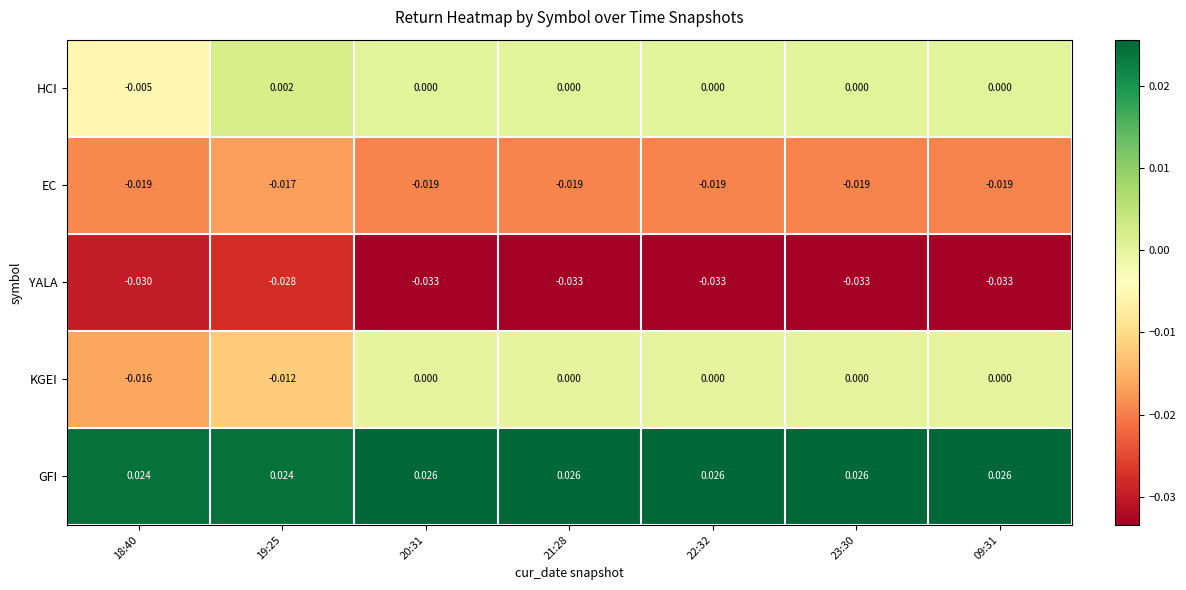

Rank the series by their maximum value, from highest to lowest.

GFI, HCI, KGEI, EC, YALA